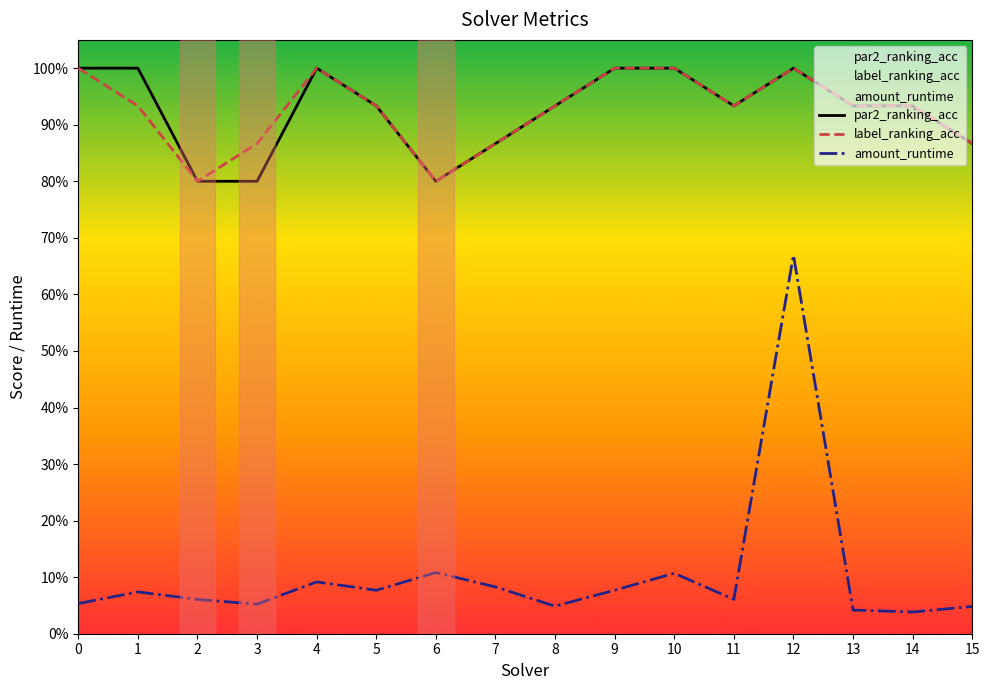

Rank the series by their maximum value, from lowest to highest.

amount_runtime, par2_ranking_acc, label_ranking_acc